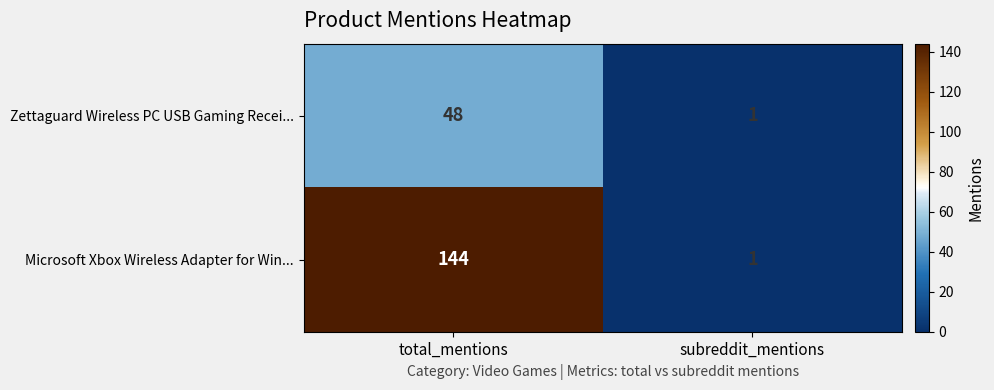

Rank the series at total_mentions from highest to lowest value.

Microsoft Xbox Wireless Adapter for Win..., Zettaguard Wireless PC USB Gaming Recei...